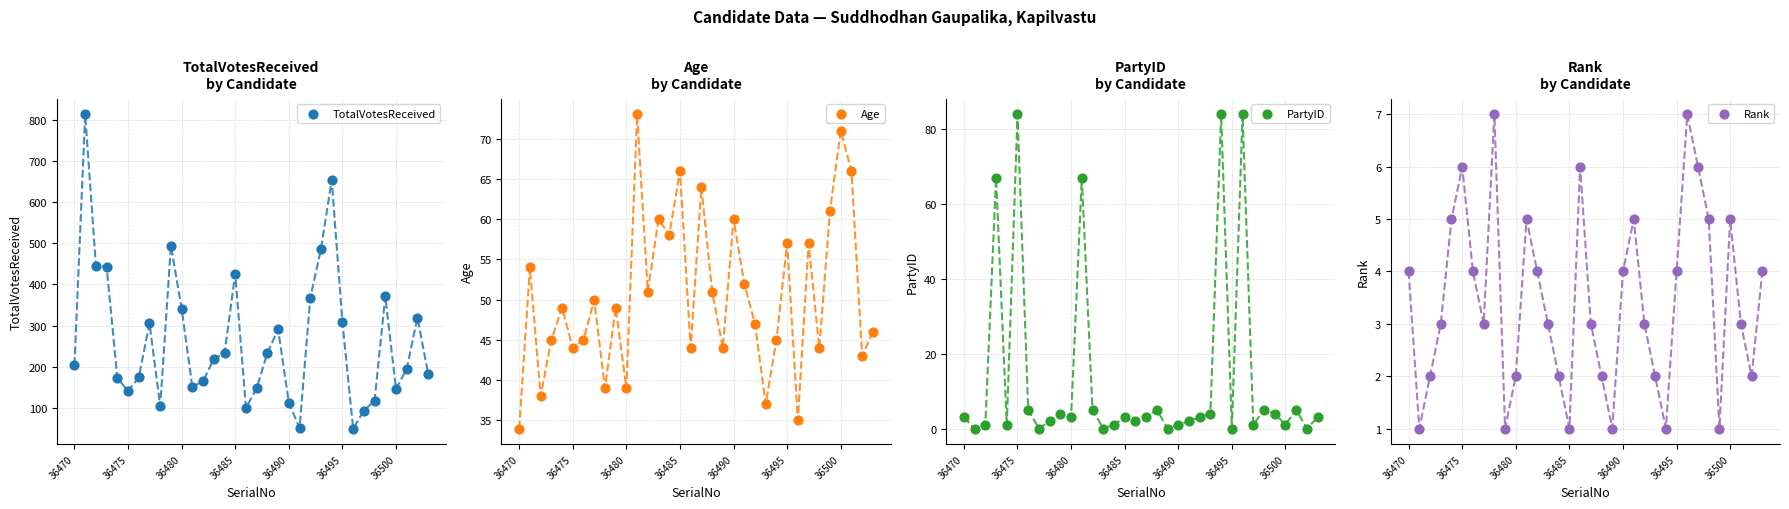

Is the value of TotalVotesReceived at 26 greater than the value of Rank at 16?

Yes